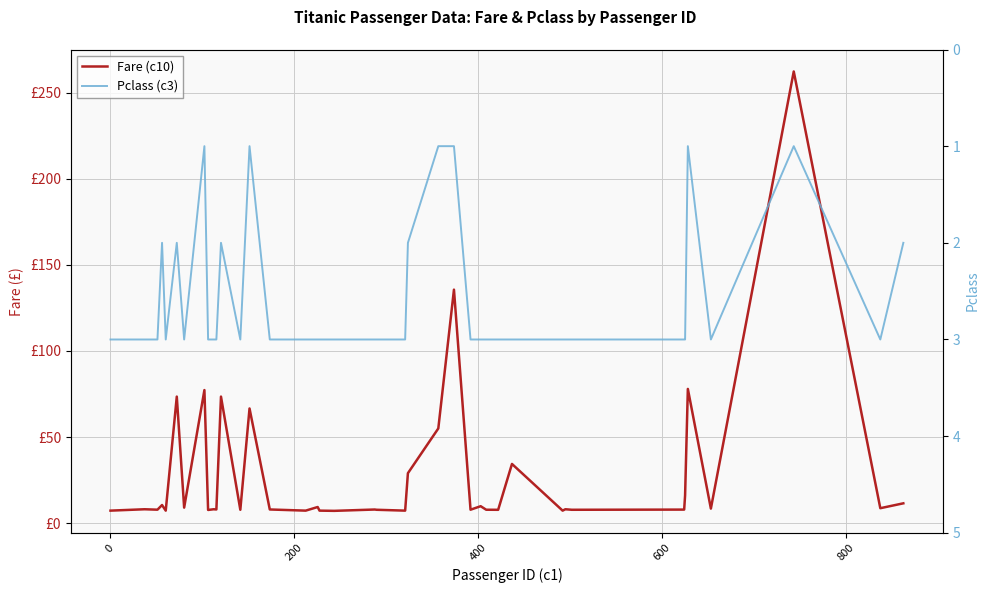

The Fare (c10) series shows 14.1 at 19. True or false?

False